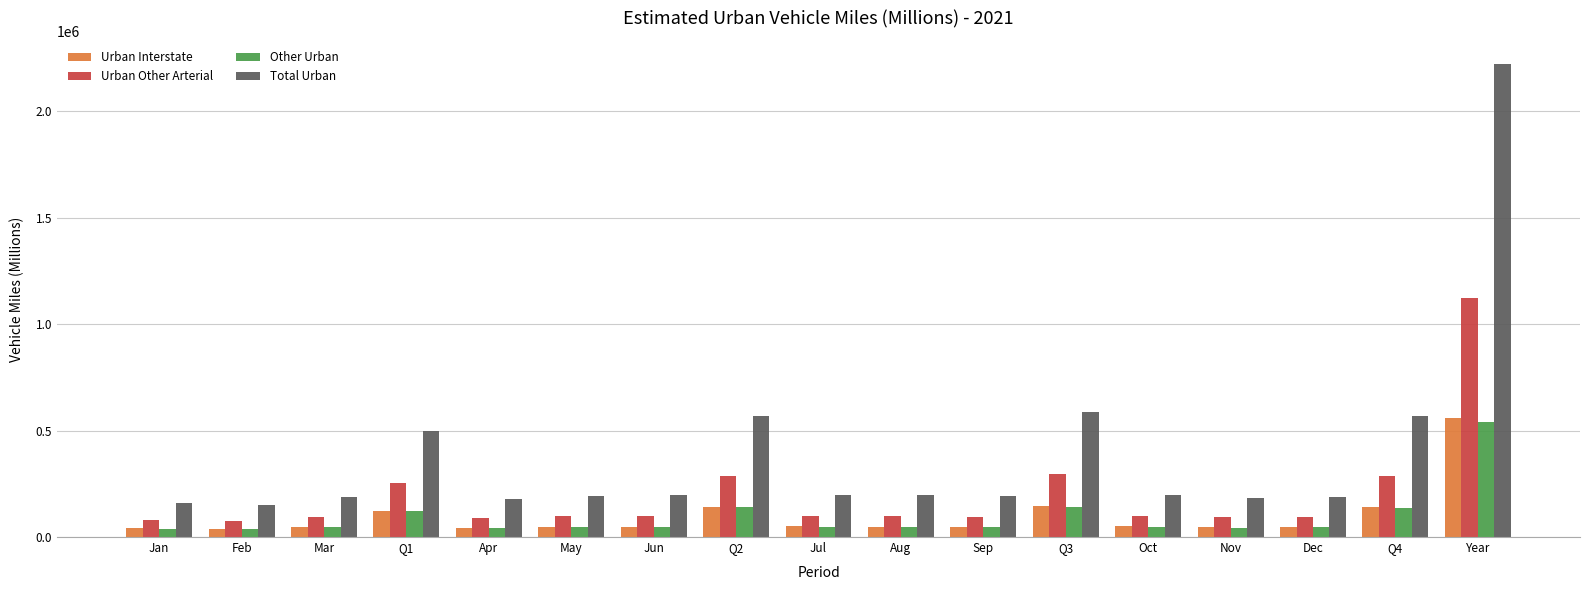

Which series has the largest range (max minus min)?

Total Urban